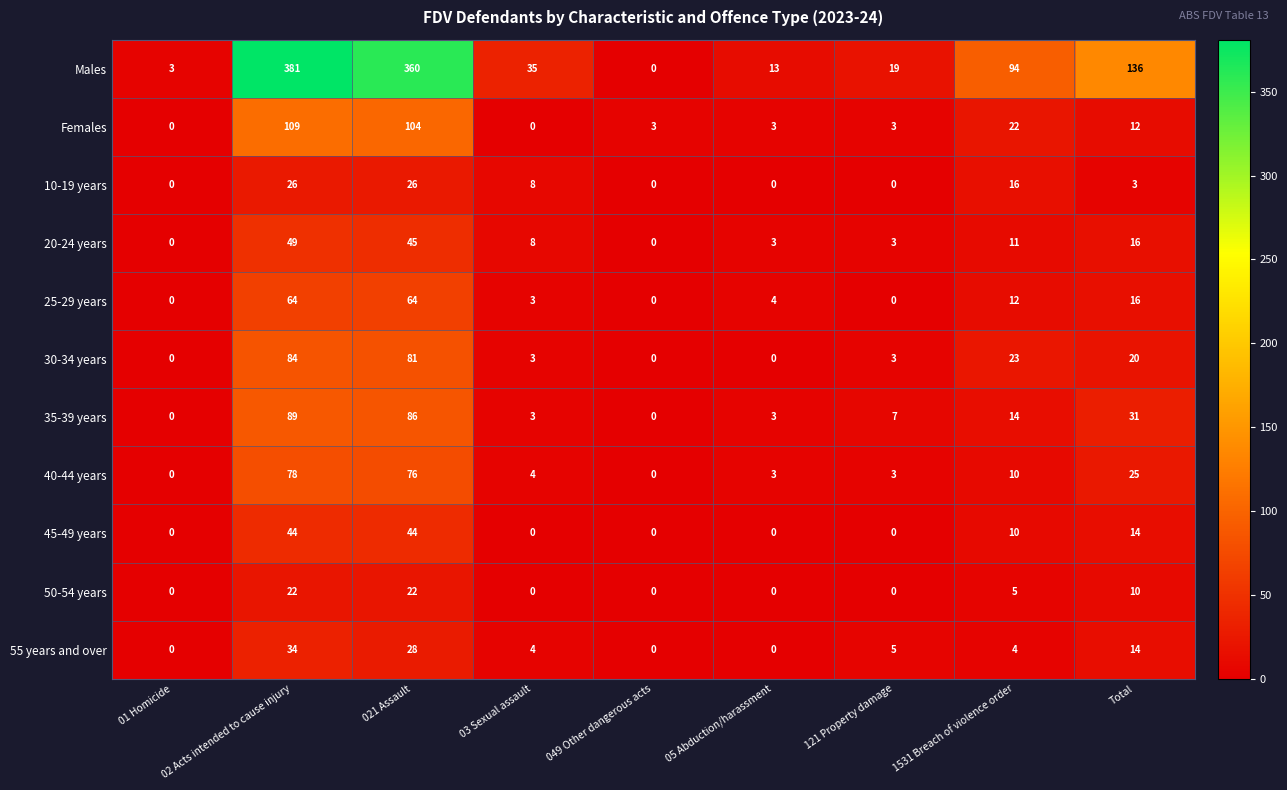

At which label does Males reach its peak?

02 Acts intended to cause injury